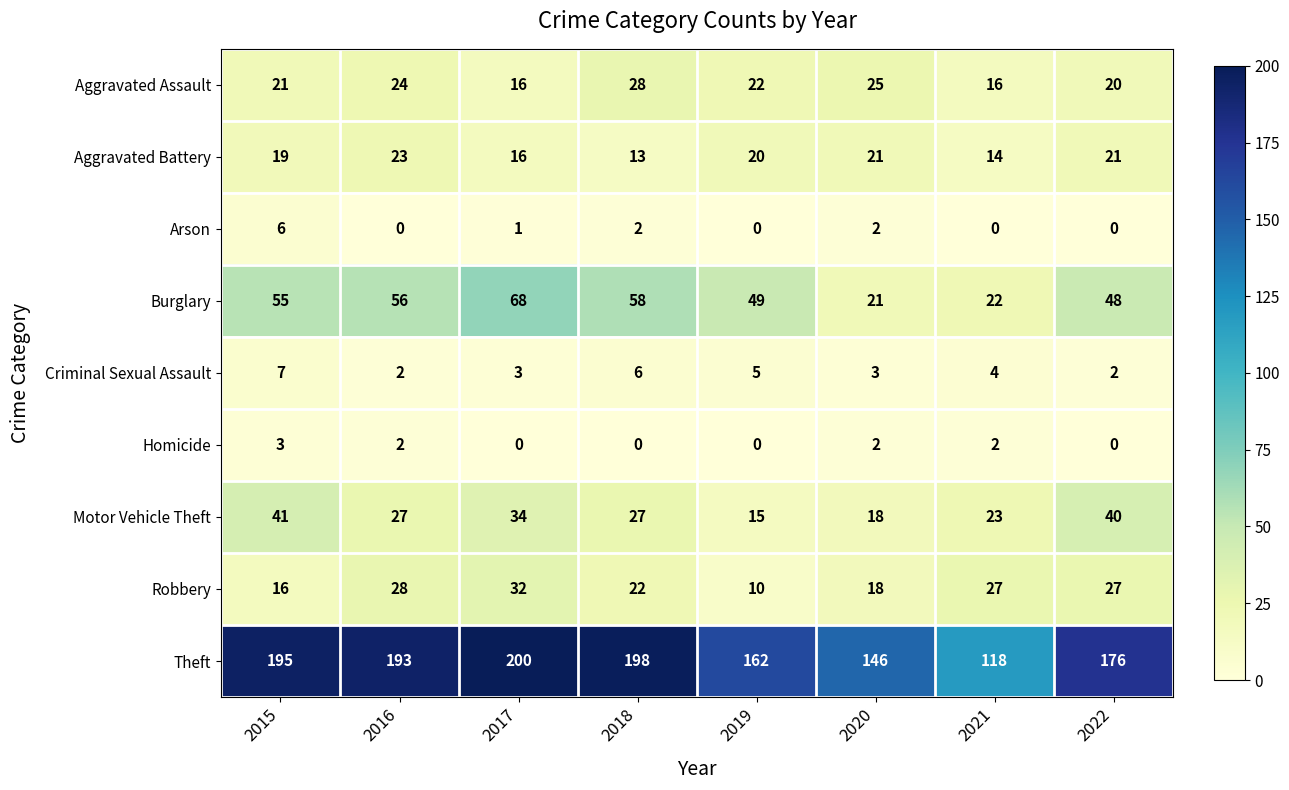

How many data points does each series have?

8